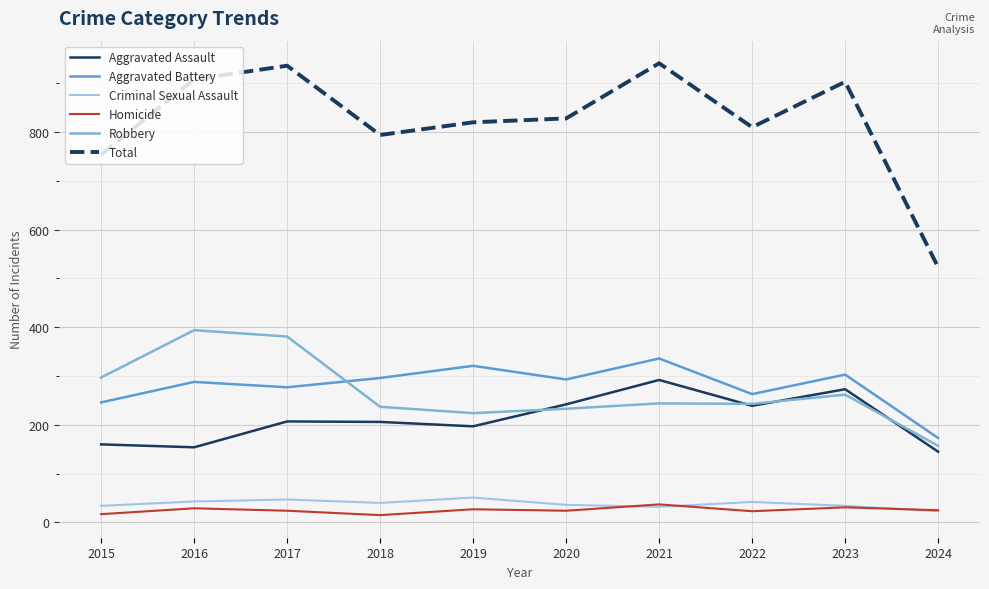

Which series has the largest total across all categories?

Total